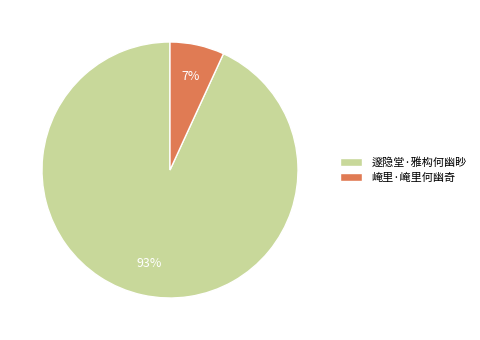

Is there a majority slice in this chart?

Yes